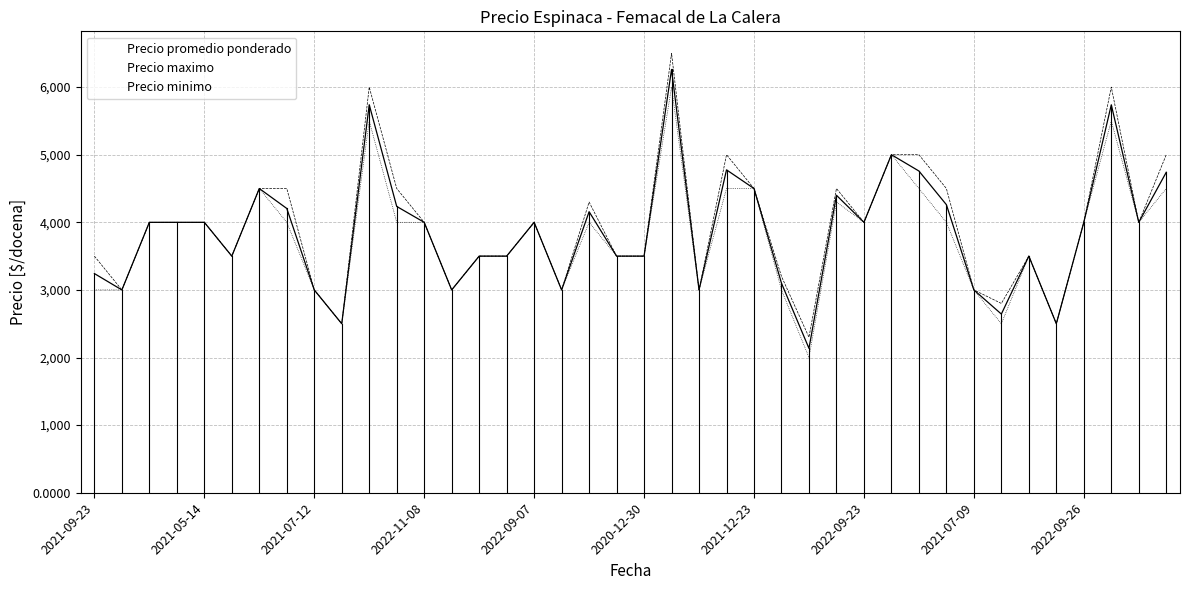

True or false: Precio maximo and Precio promedio ponderado intersect in this chart.

False